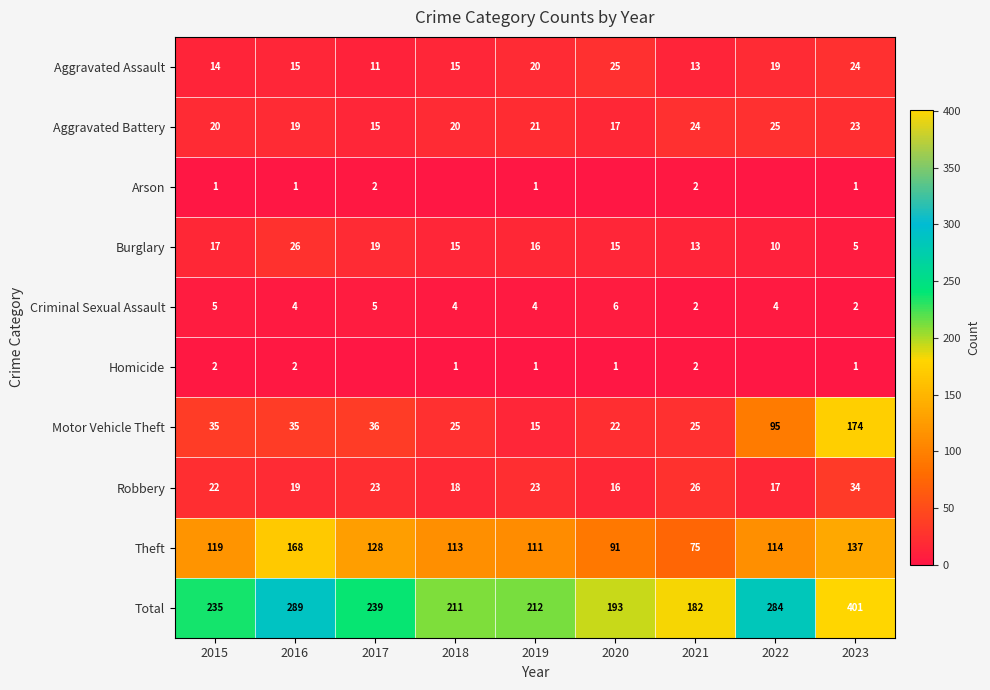

At which label does Aggravated Assault reach its minimum?

2017